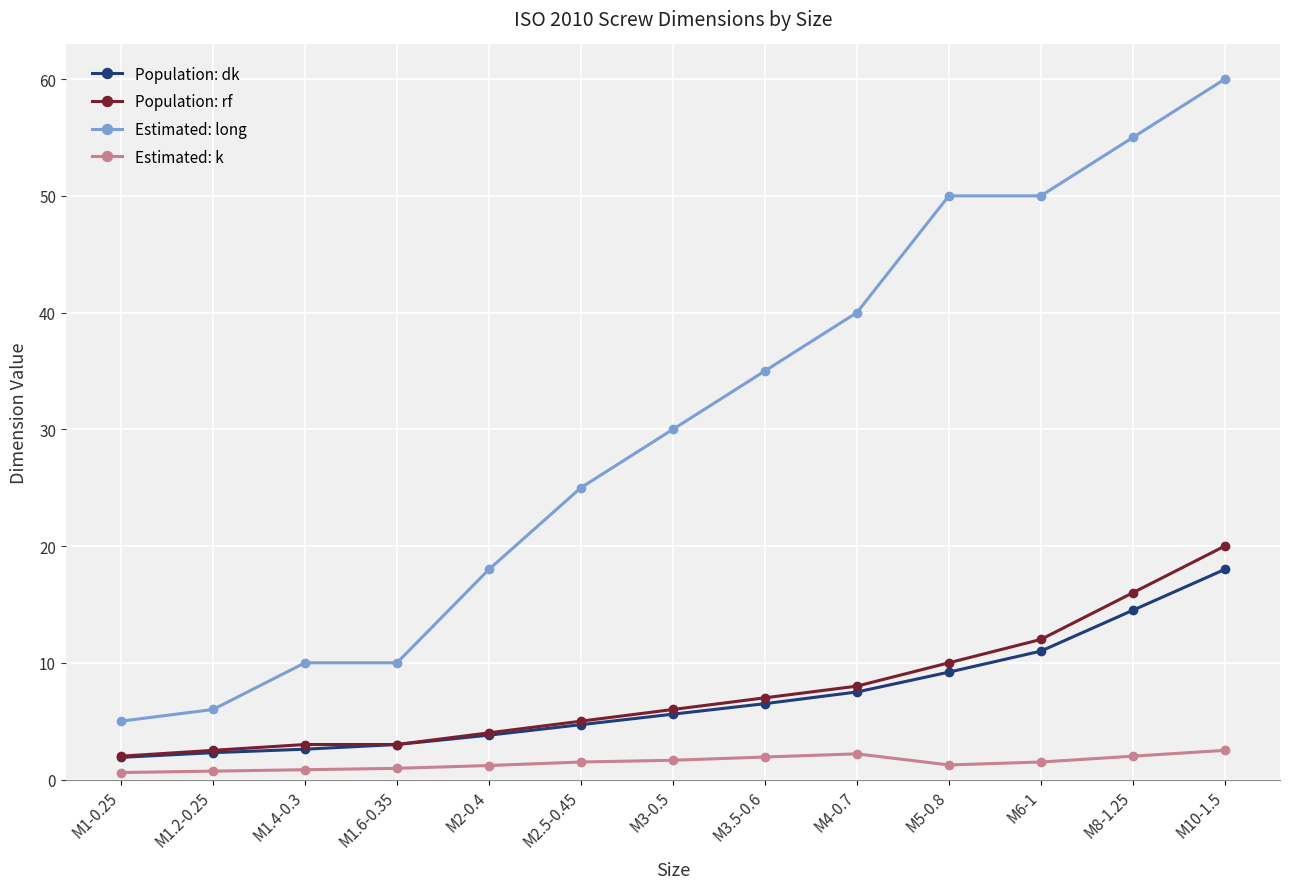

True or false: Population: dk and Estimated: long cross at least once.

False